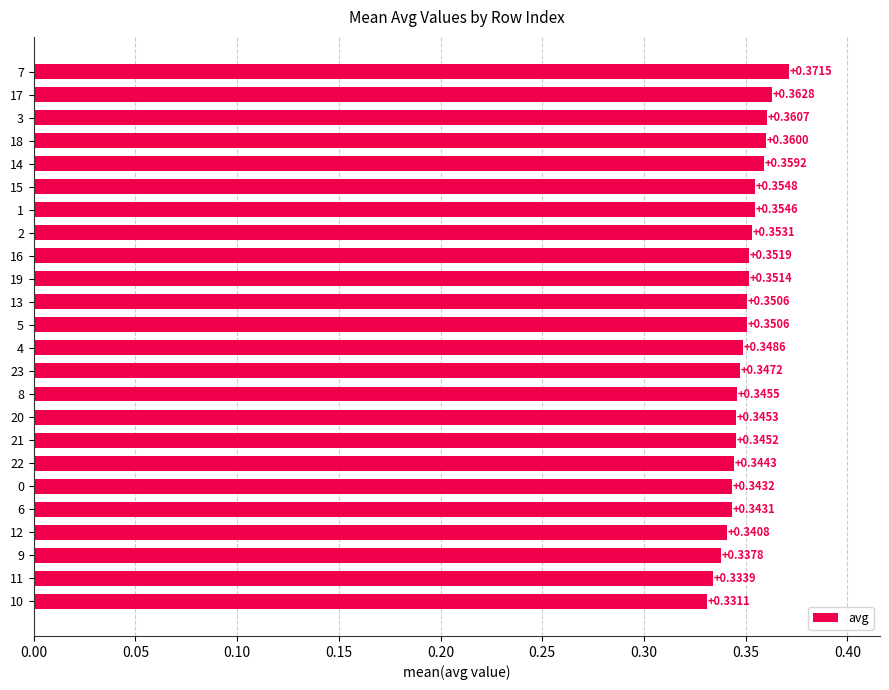

What is the sum of the values at 1 and 16?

0.7